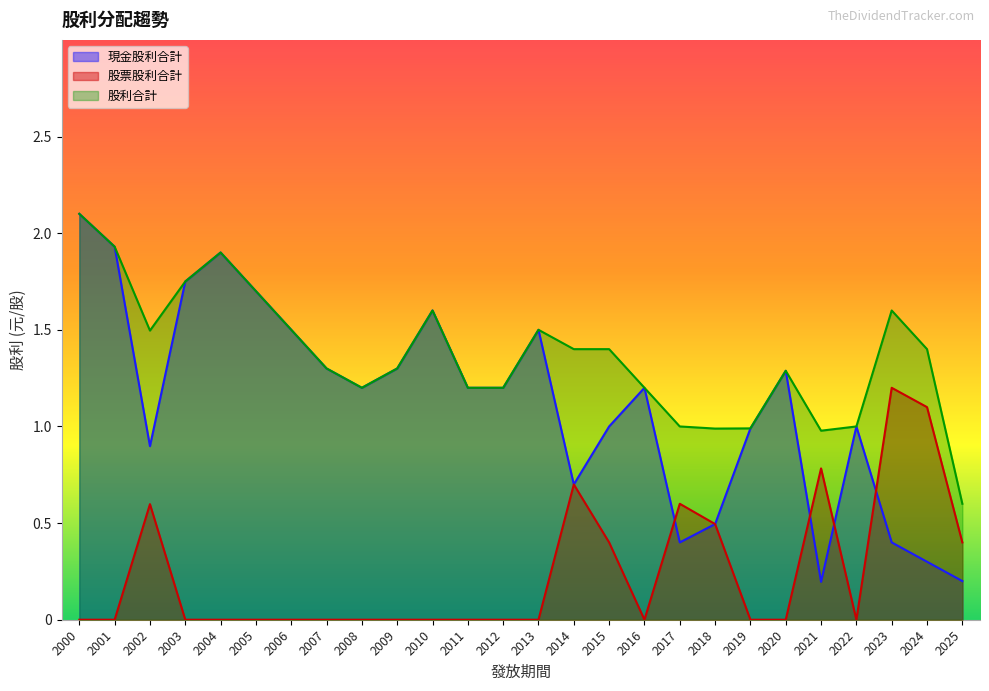

Between which two adjacent categories do 股票股利合計 and 現金股利合計 first intersect?

2016 and 2017